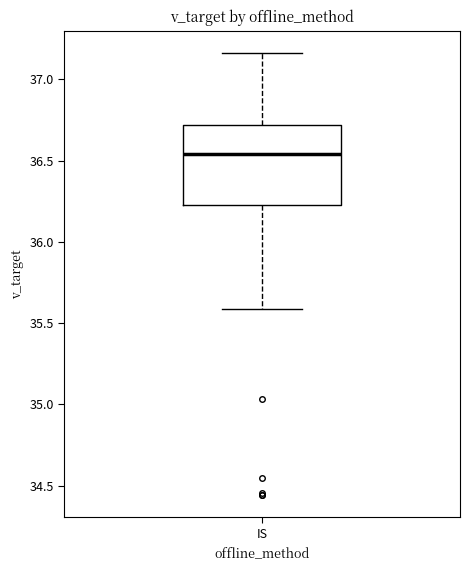

Read this box plot against the y-axis: the position of the median line, the range covered by the box, and the ends of both whiskers. The values are not printed on the chart, so give them approximately, as read against the axis.

median 36.55, box 36.25 to 36.70, whiskers 35.60 to 37.15